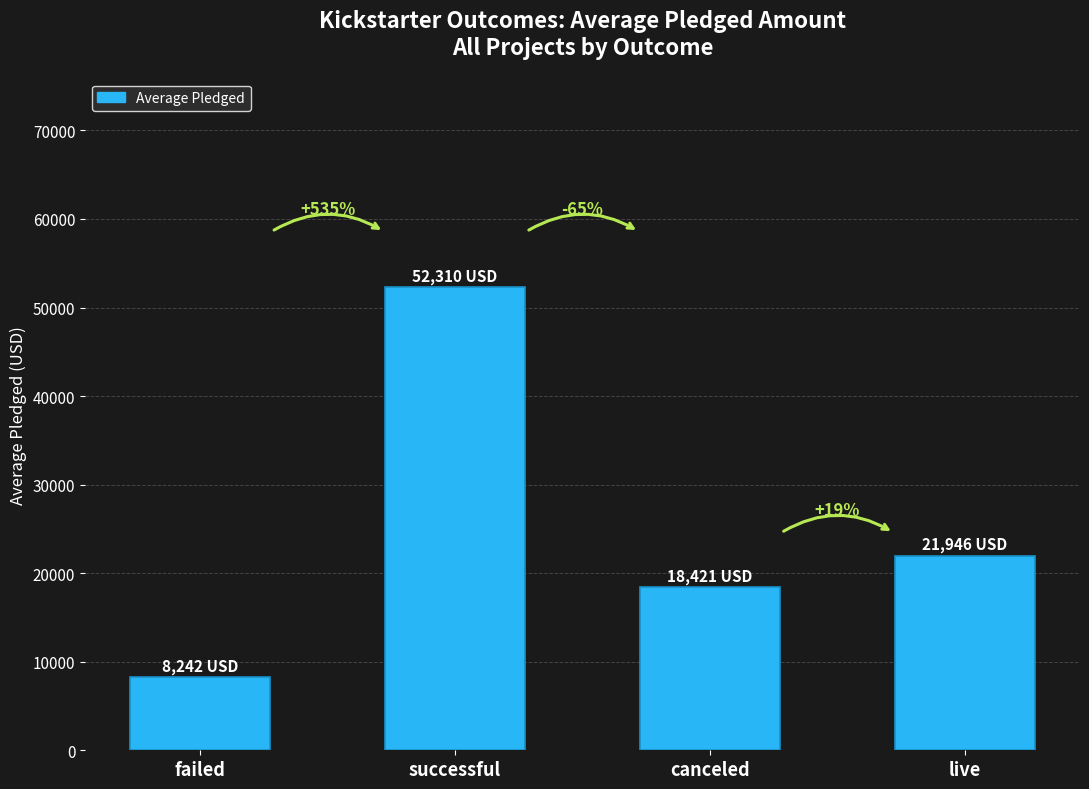

Read the value at canceled.

18420.6